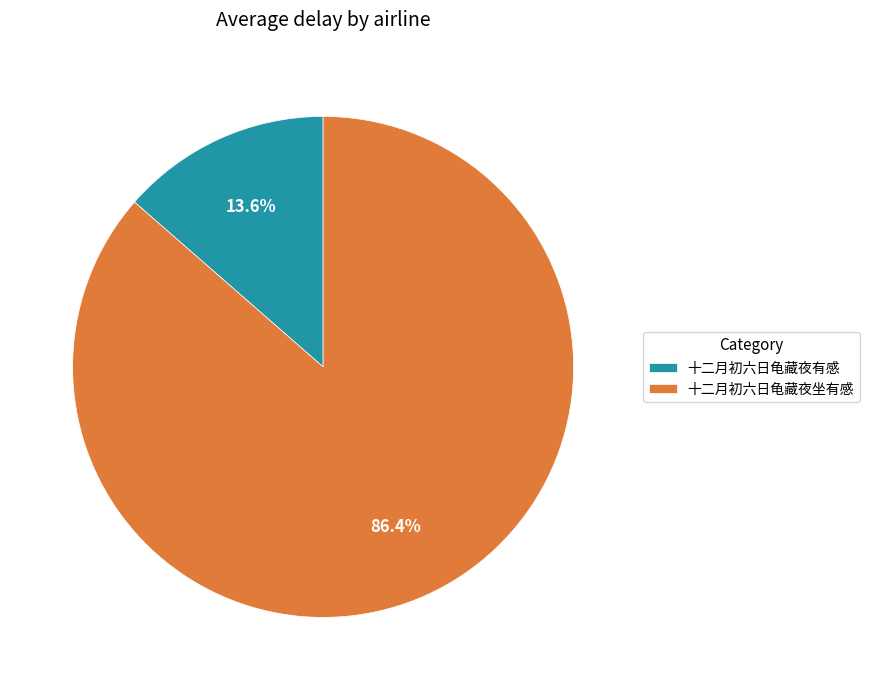

What portion of the pie excludes 十二月初六日龟藏夜坐有感?

13.6%